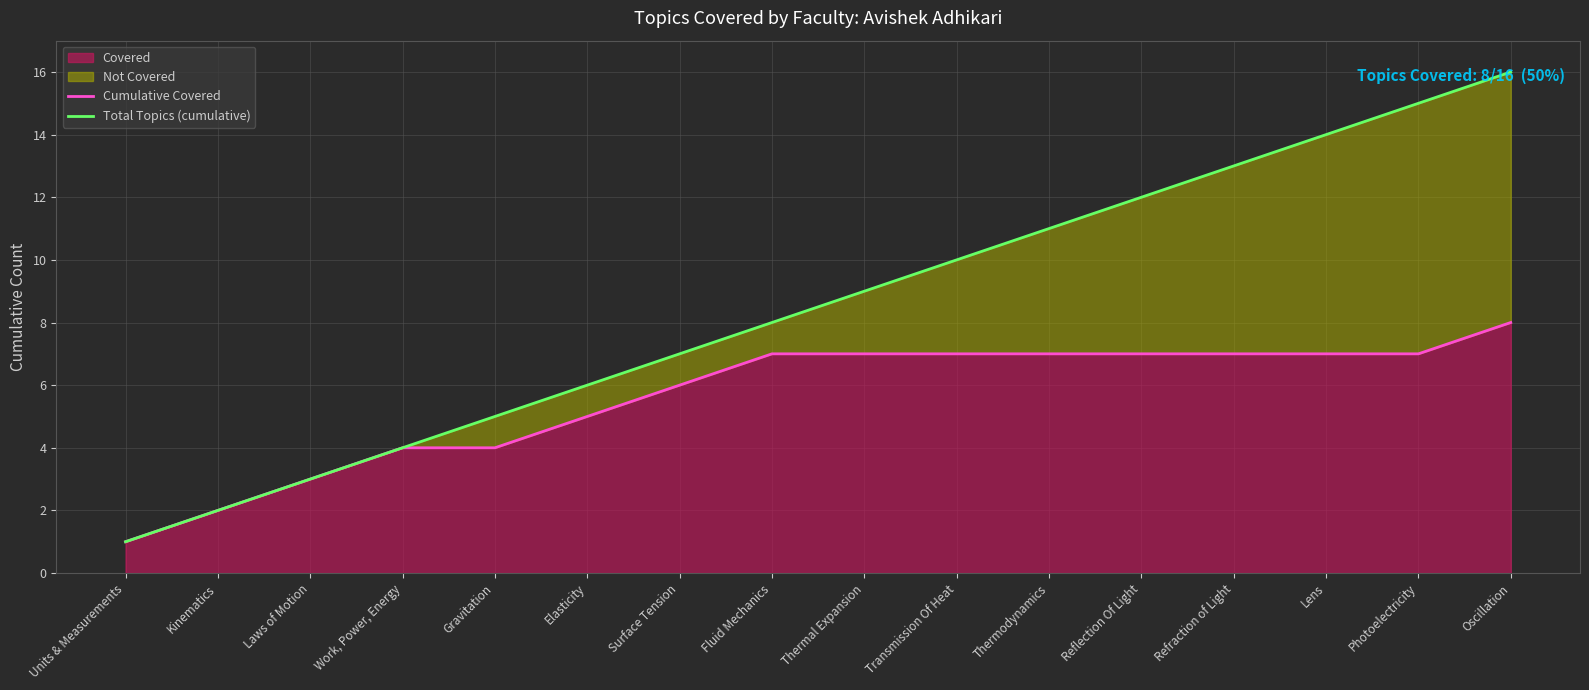

True or false: Cumulative Covered and Total Topics (cumulative) intersect in this chart.

False